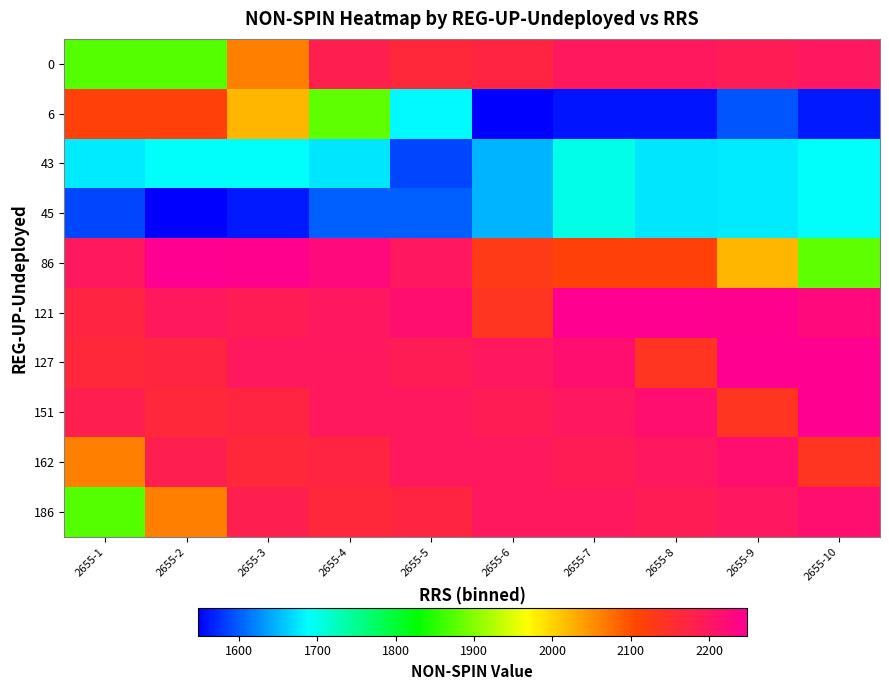

At which category is the sum across all series the highest?

2655-4